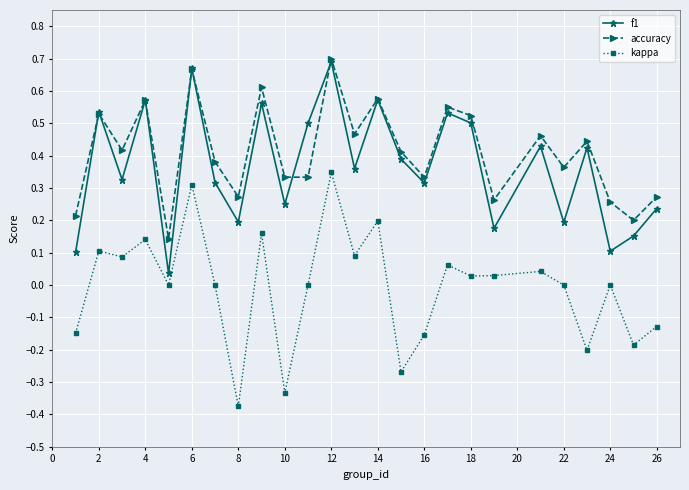

True or false: accuracy has more than 0 interior local peaks.

True